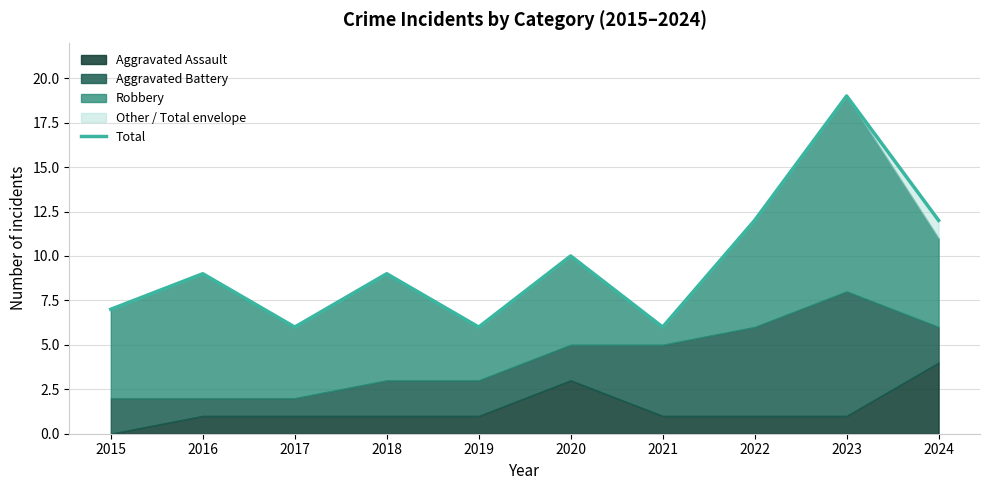

How many interior local peaks (higher than both neighbors) does the data have?

4